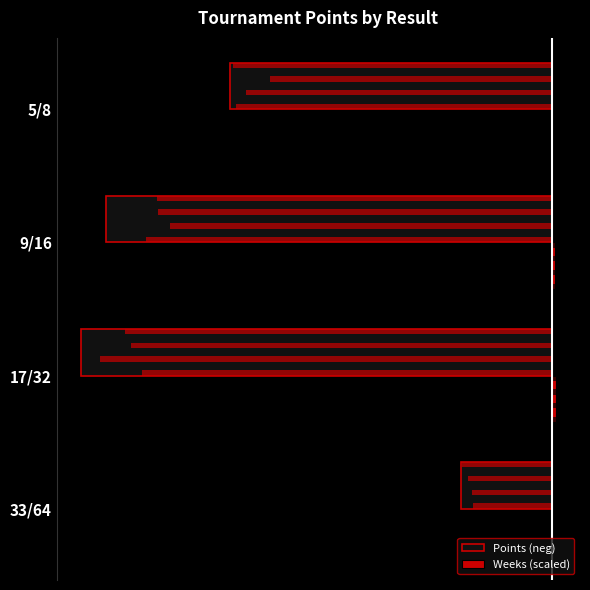

Rank the series by their maximum value, from lowest to highest.

Points (neg), Weeks (scaled)